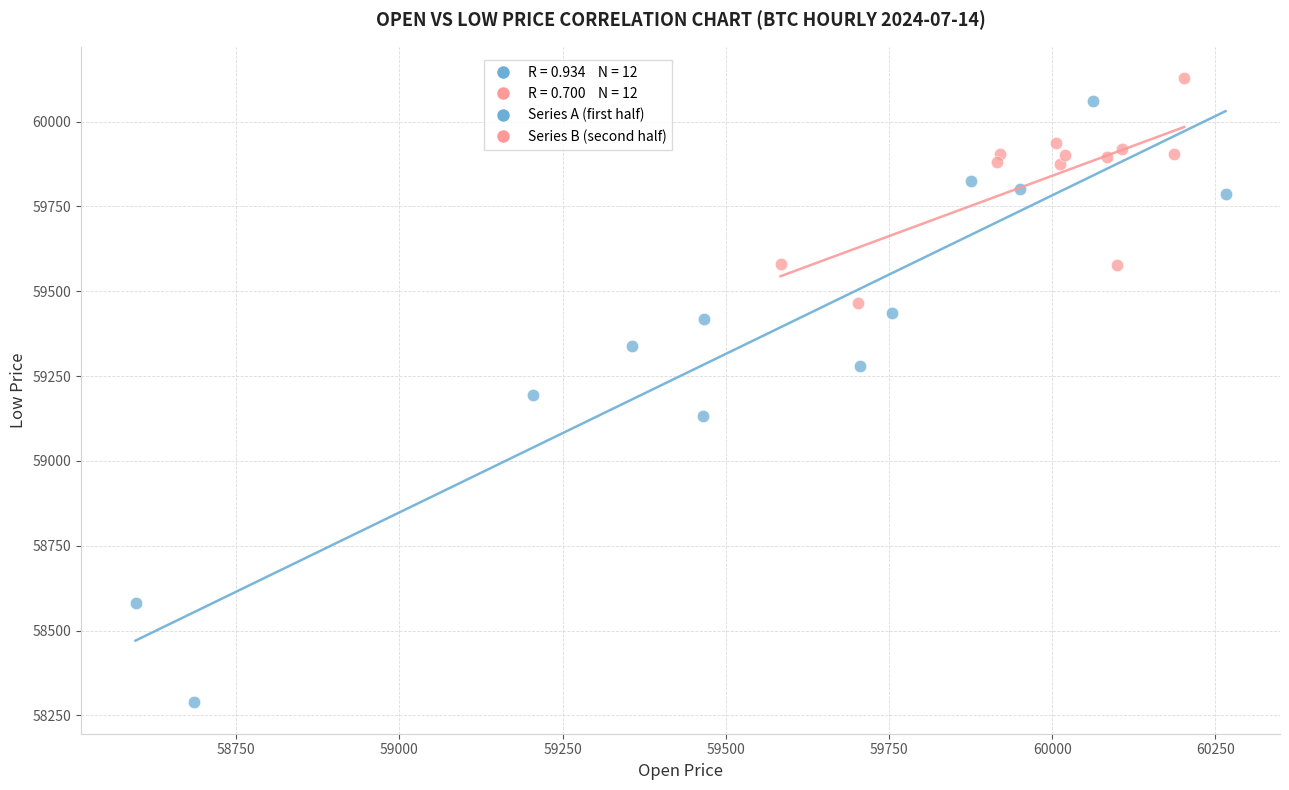

Which series has the widest spread of Y values?

Series A (first half)